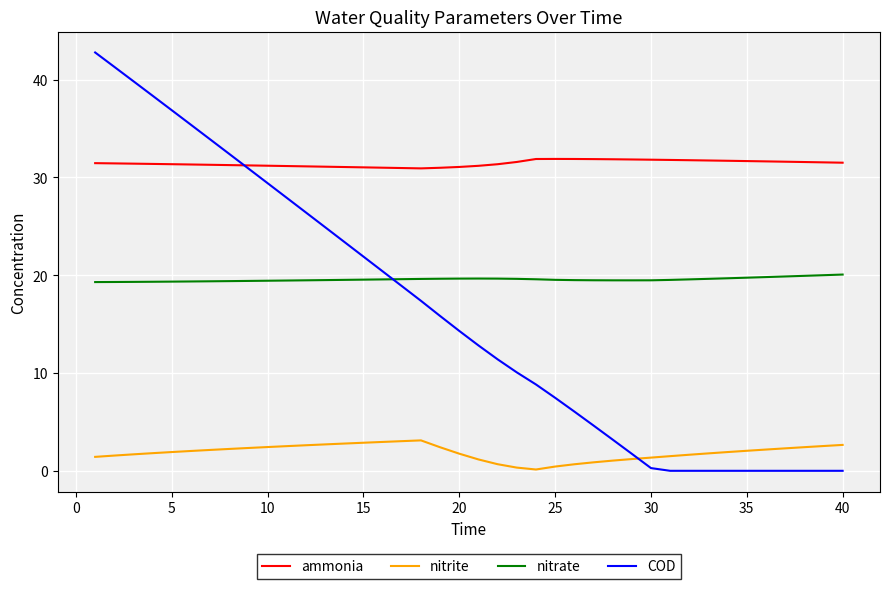

After their last crossing, which series has the higher values: COD or nitrate?

nitrate